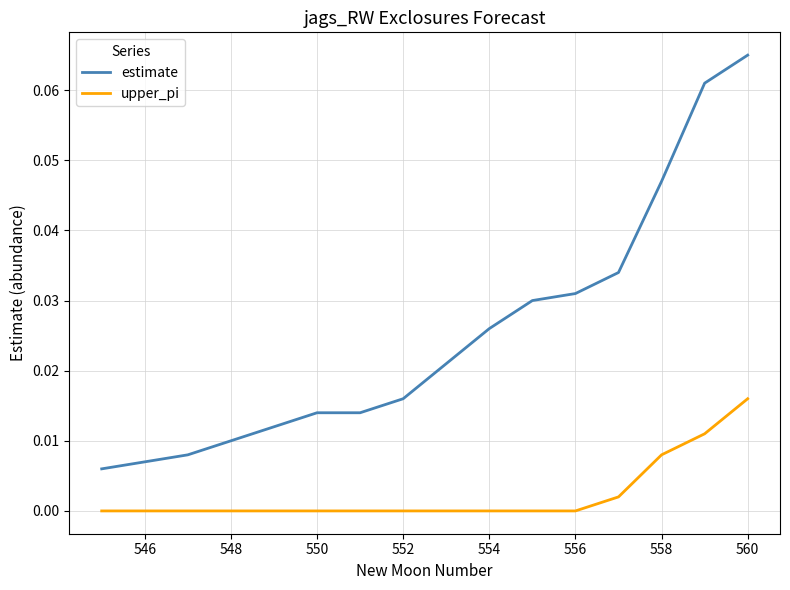

True or false: upper_pi and estimate intersect in this chart.

False